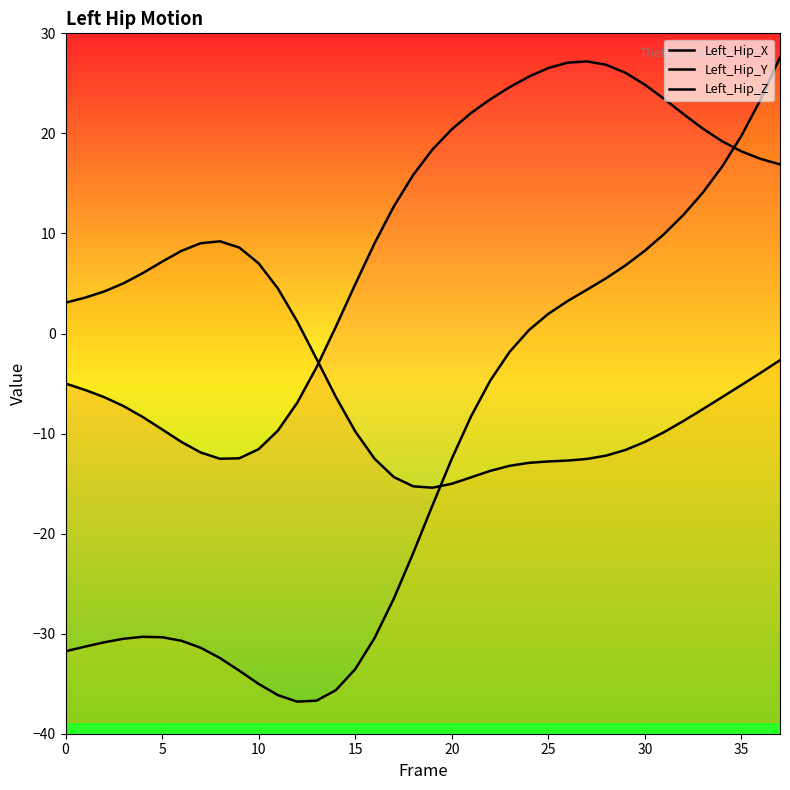

How many values in the Left_Hip_X series exceed 16?

19